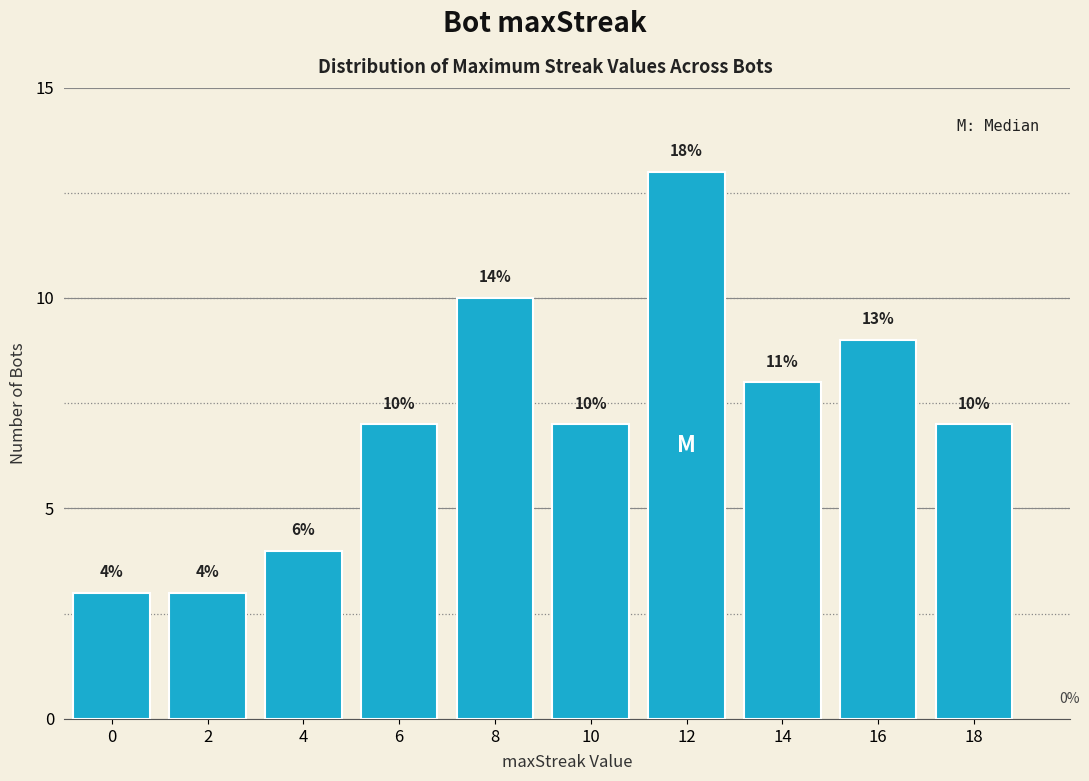

Reading left to right, list all the values displayed in this chart.

0=3	2=3	4=4	6=7	8=10	10=7	12=13	14=8	16=9	18=7